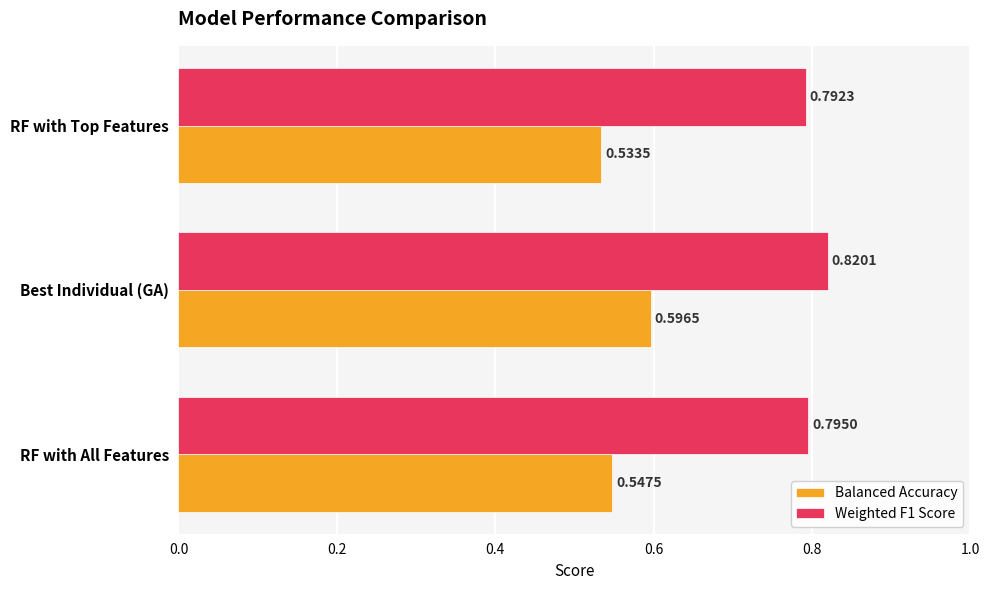

List the labels in order of Balanced Accuracy value, largest first.

Best Individual (GA), RF with All Features, RF with Top Features